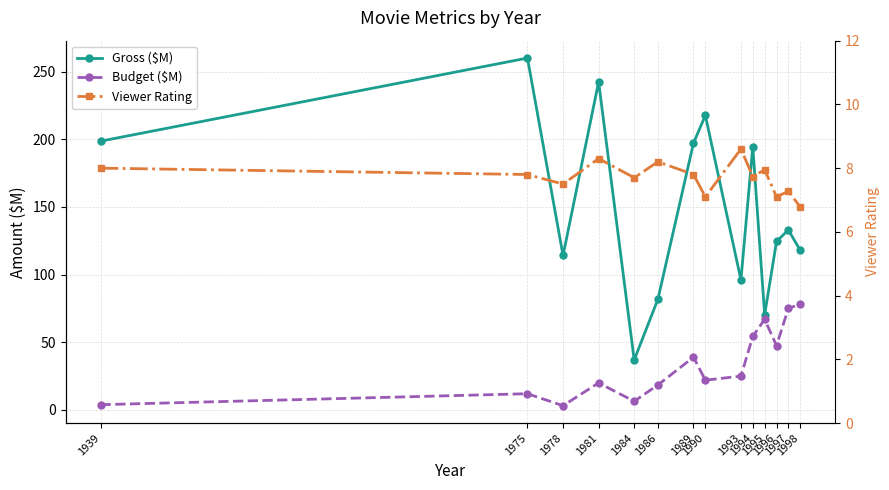

True or false: Budget ($M) and Gross ($M) cross at least once.

False